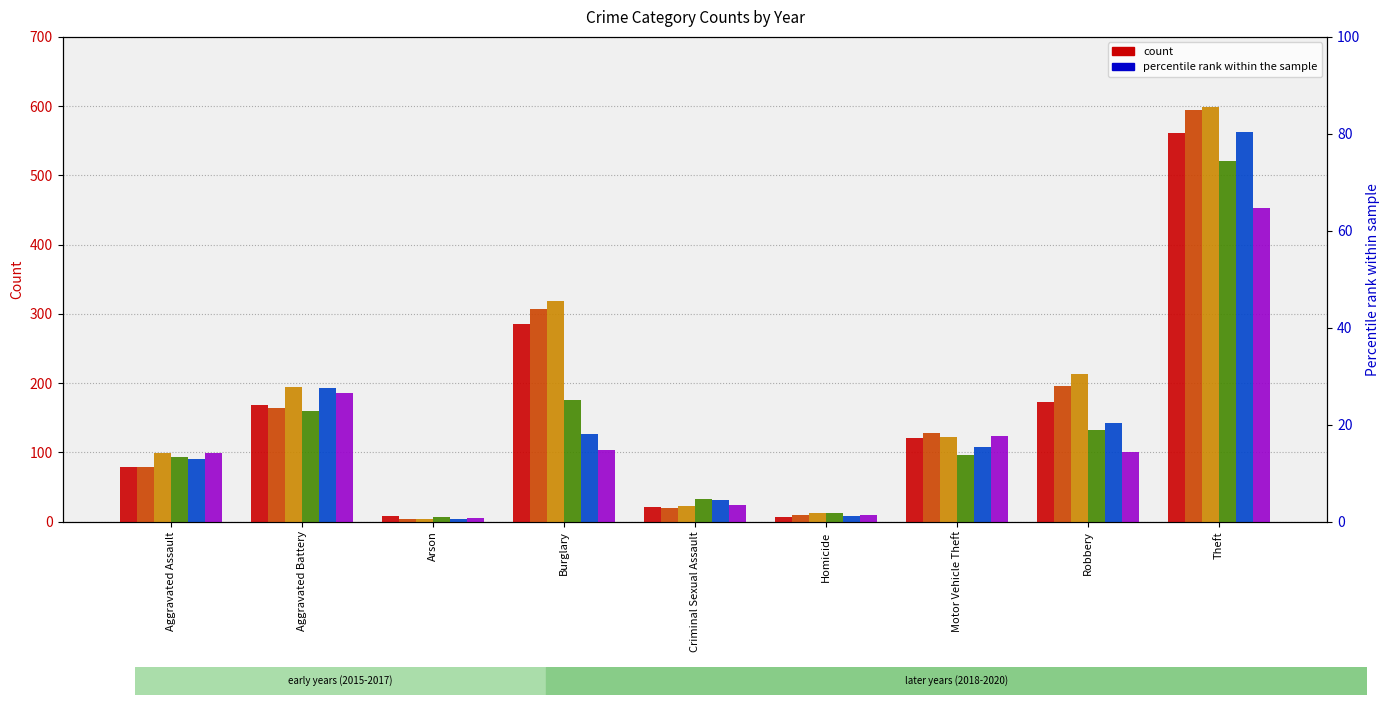

Which series changed the most between Criminal Sexual Assault and Robbery?

2017